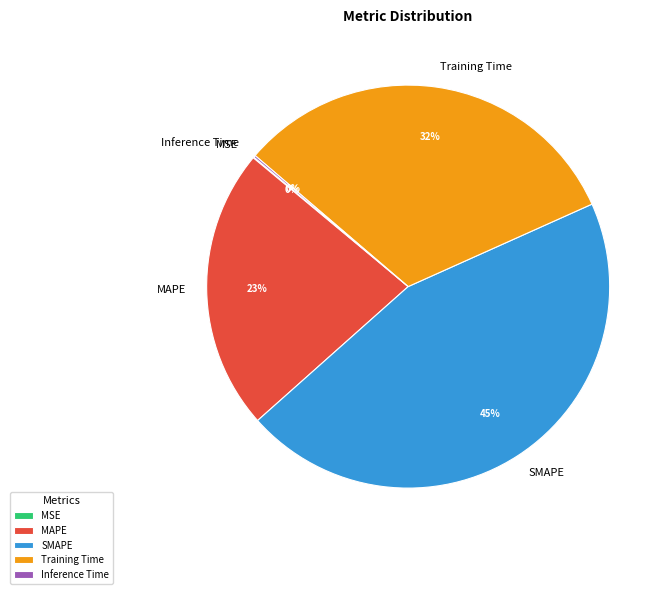

To the nearest percent, what is the combined percentage of SMAPE and Training Time?

77%